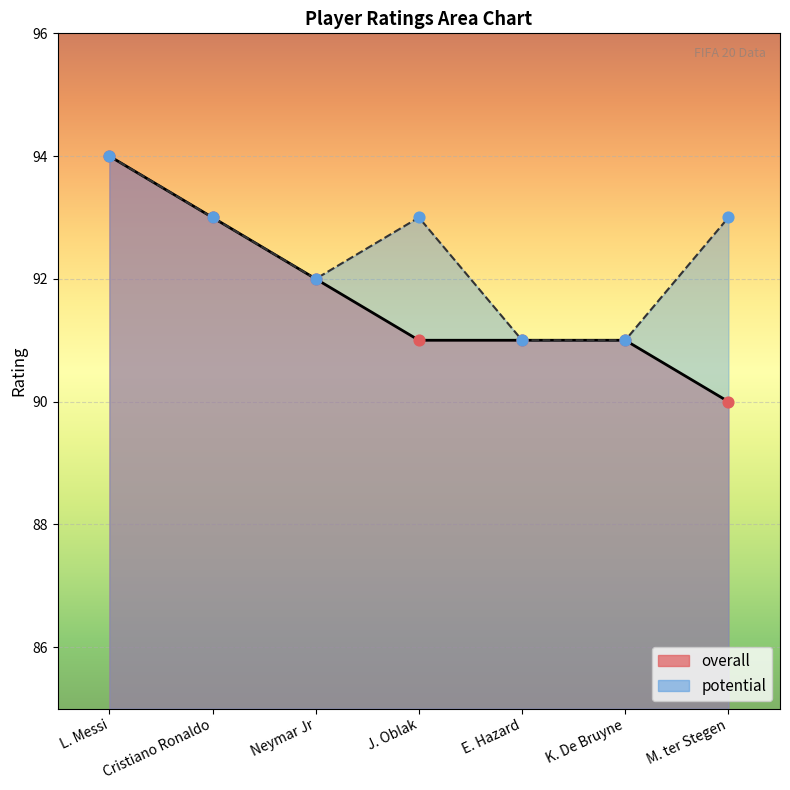

At how many categories does at least one series exceed 91?

5